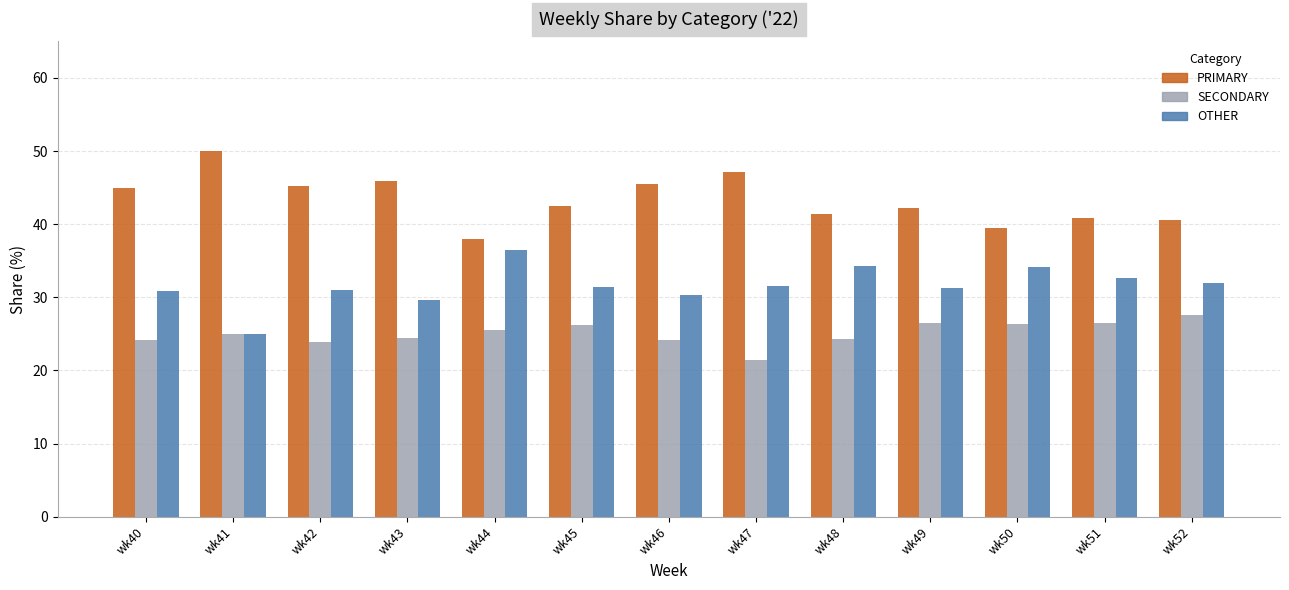

True or false: PRIMARY has a value of 44.9 at wk40.

True